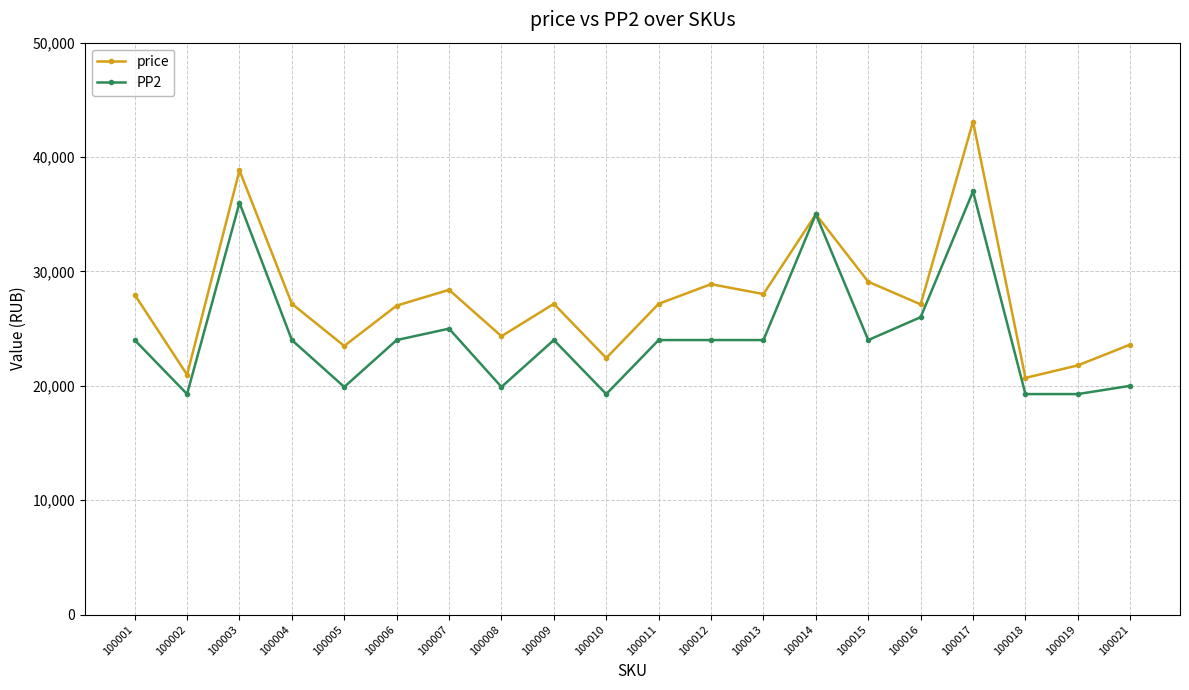

What is the approximate value of PP2 at 100004, to the nearest 10?

24000